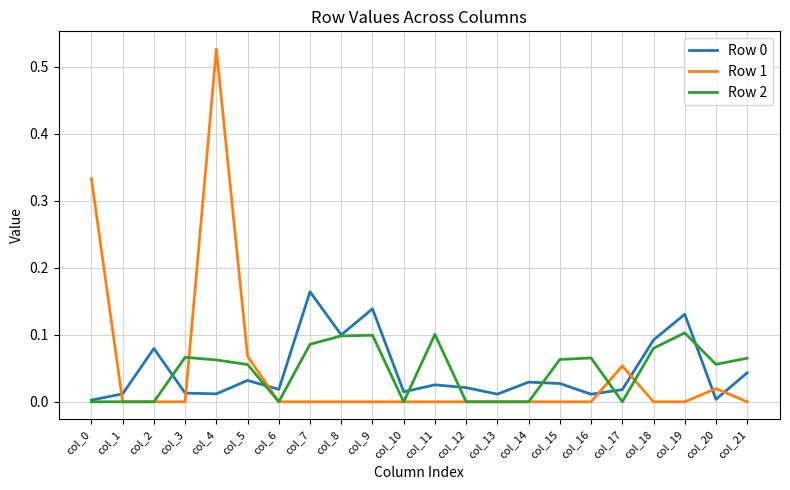

Which series has the largest range (max minus min)?

Row 1